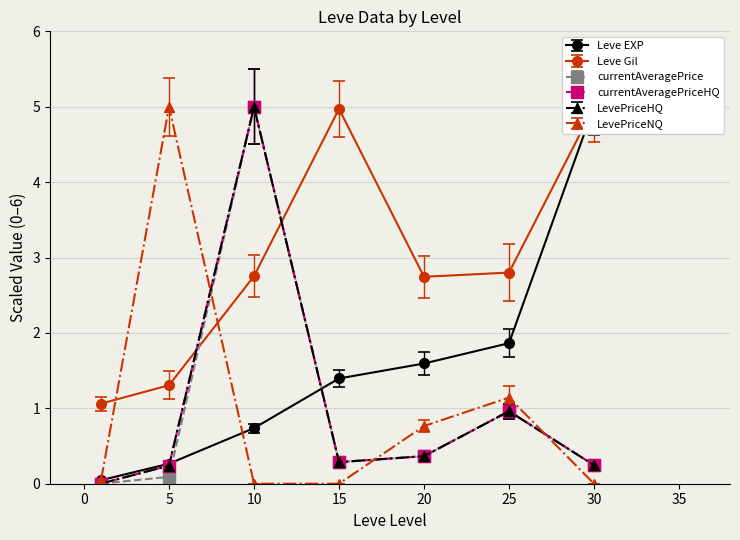

At how many categories does at least one series exceed 3?

4